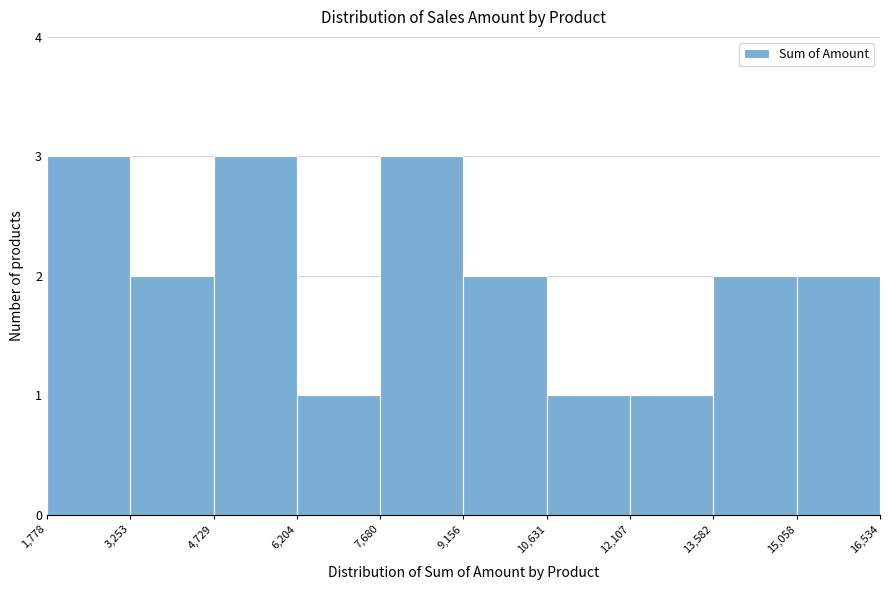

Reading left to right, list every bar in this chart as the range it spans on the x-axis followed by its height. The values are not printed on the chart, so give them approximately, as read against the axis.

1,778 to 3,253: 3
3,253 to 4,729: 2
4,729 to 6,204: 3
6,204 to 7,680: 1
7,680 to 9,156: 3
9,156 to 10,631: 2
10,631 to 12,107: 1
12,107 to 13,582: 1
13,582 to 15,058: 2
15,058 to 16,534: 2